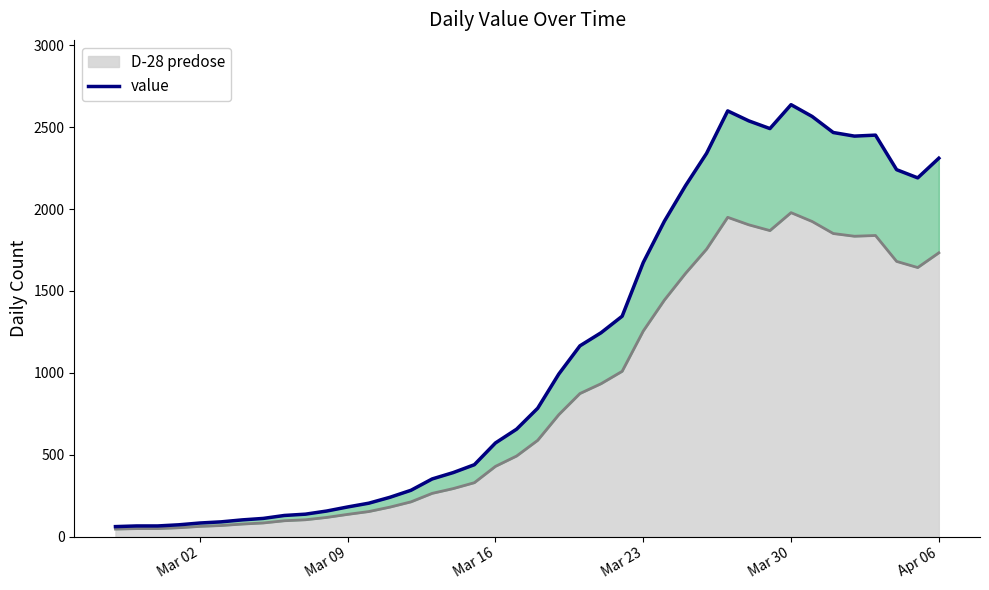

True or false: there are more than 0 points higher than both neighbors.

True